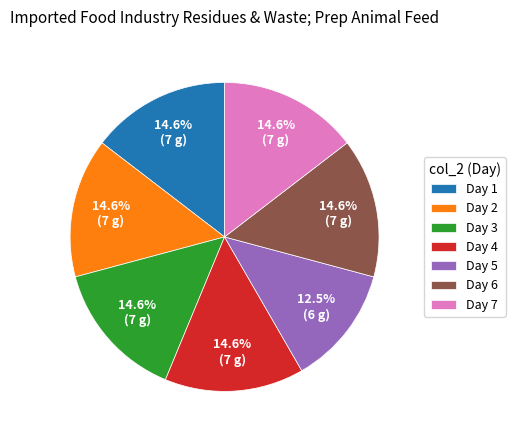

How many slices are in this pie chart?

7